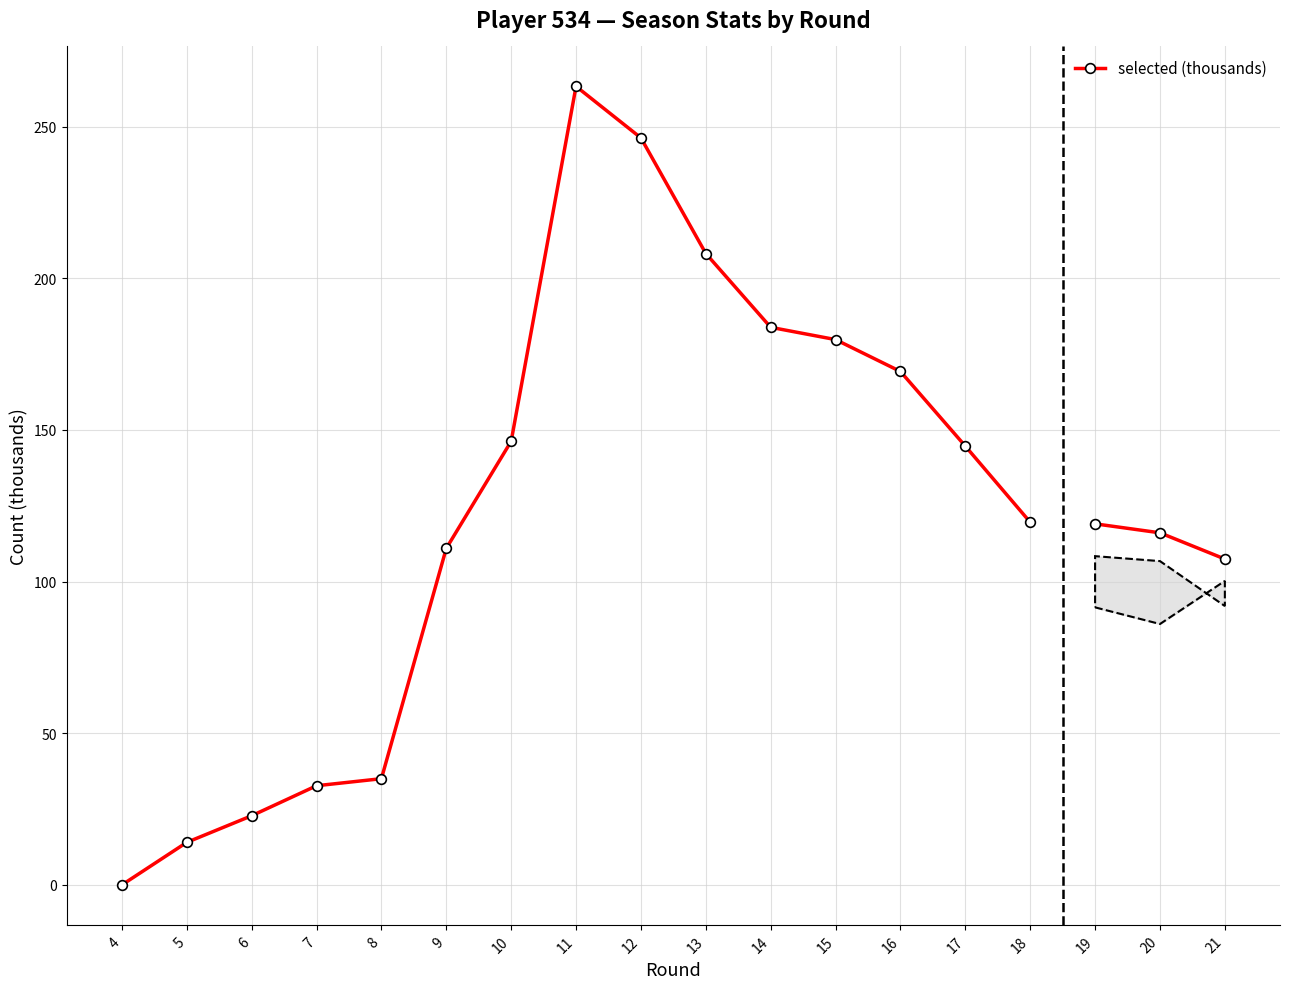

What is the ratio of the value at 6 to the value at 14?

0.1